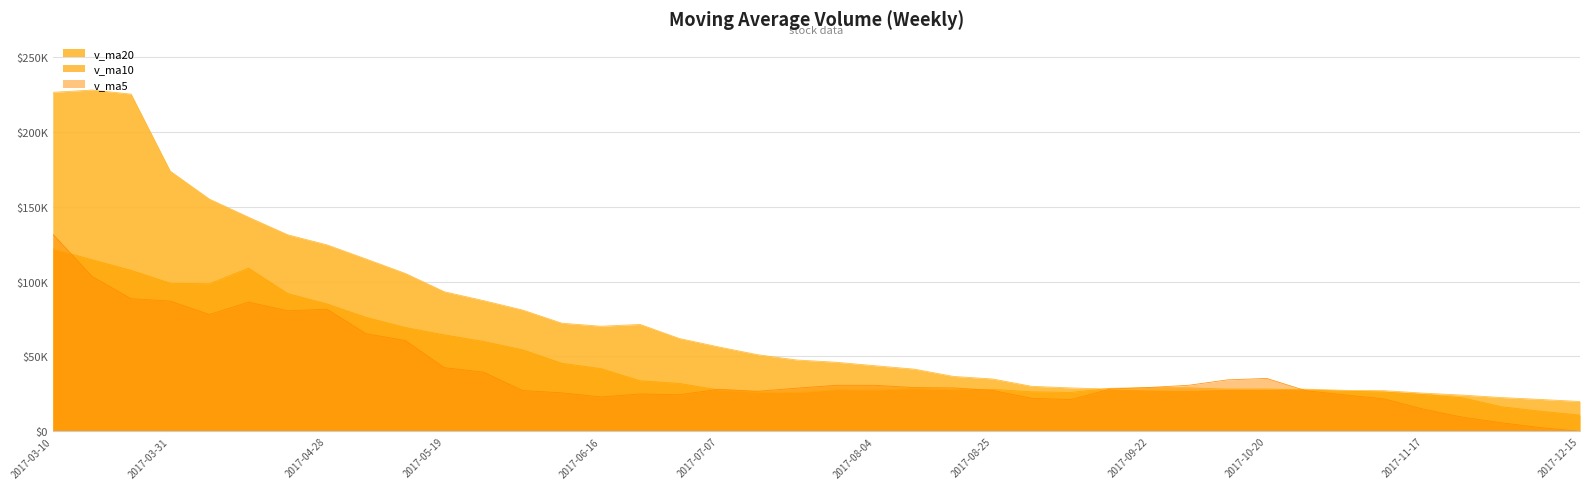

What is the average value of the v_ma10 series?

47216.4